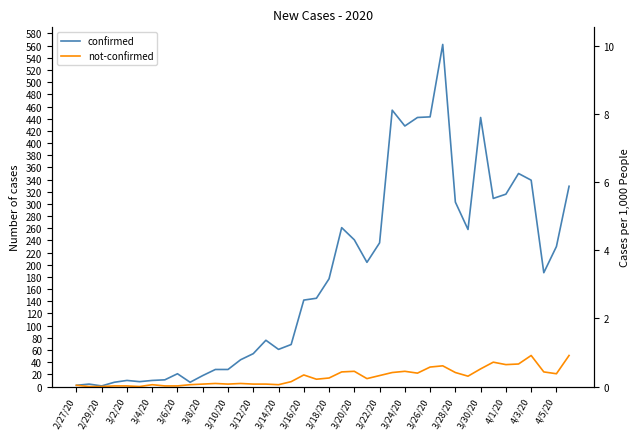

How many interior local peaks does the not-confirmed series have?

9